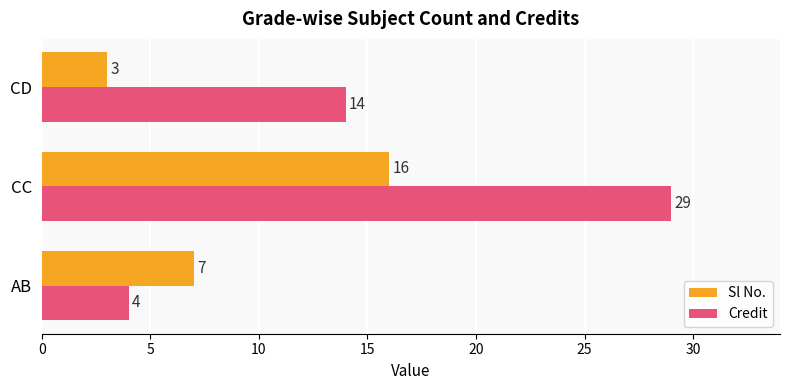

Which series has the largest range (max minus min)?

Credit